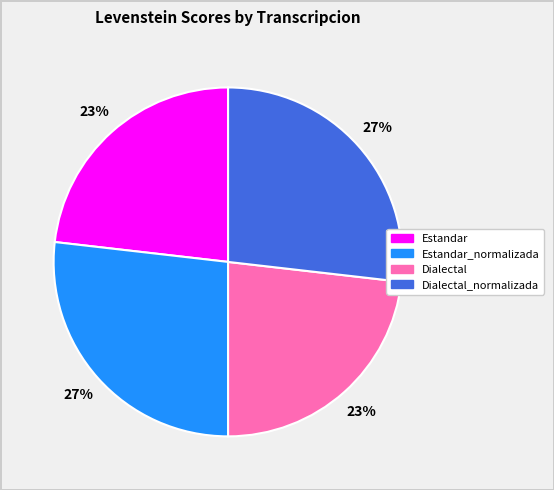

What is the ratio of the value at Dialectal_normalizada to the value at Estandar_normalizada?

1.0